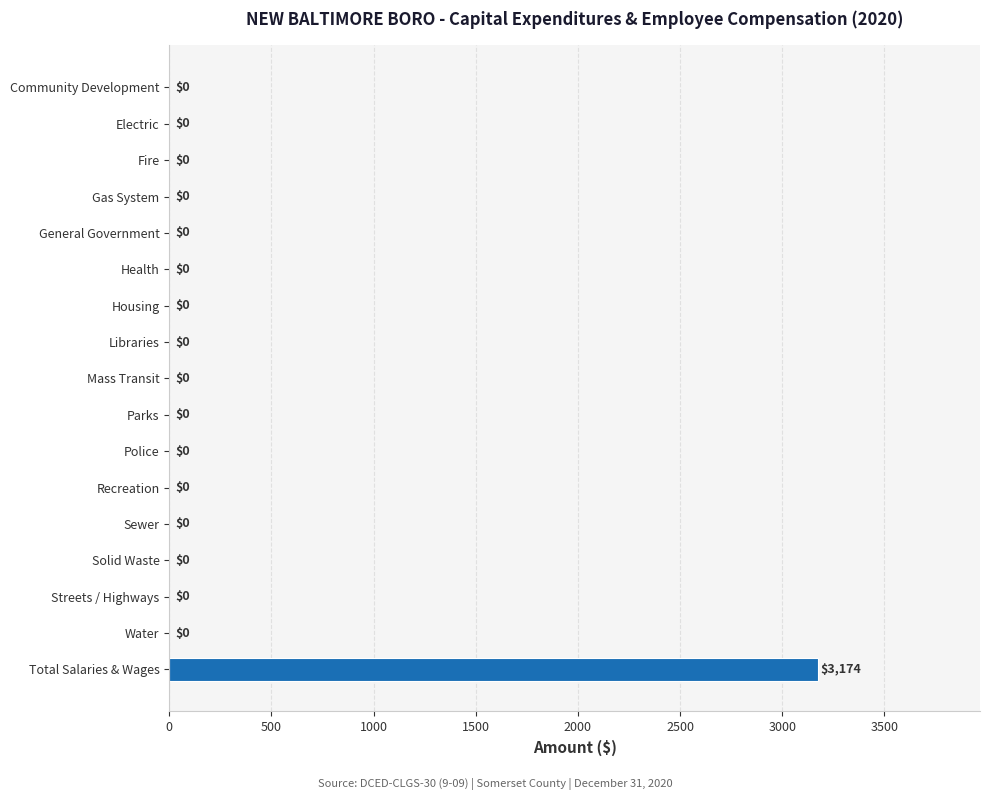

Is it true that the value at Mass Transit is 0?

True